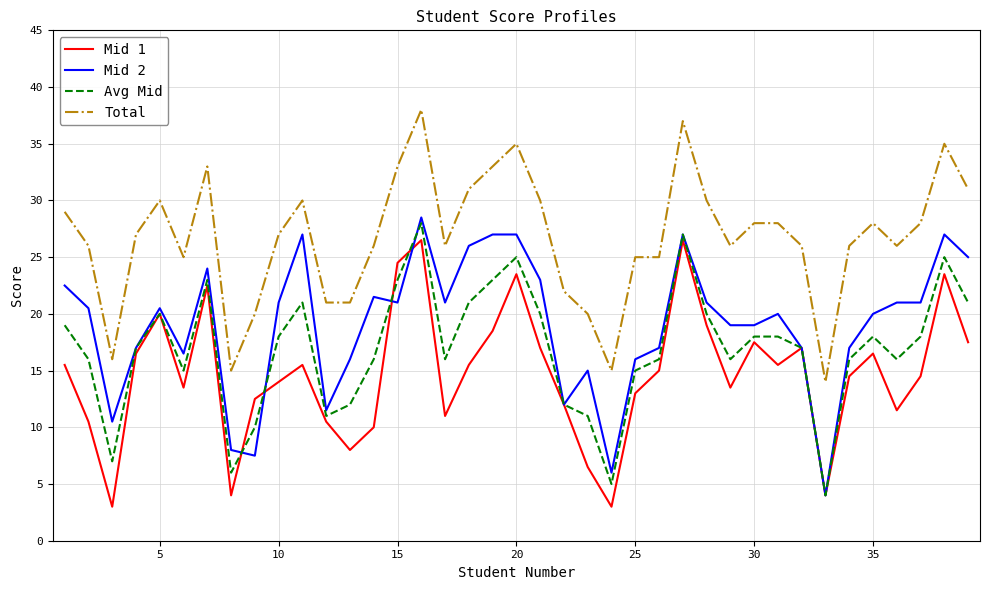

How many lines are shown in the chart?

4